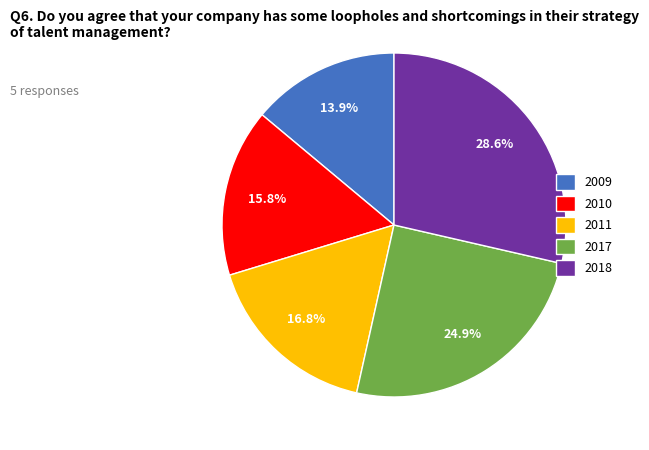

Does any single category account for the majority?

No